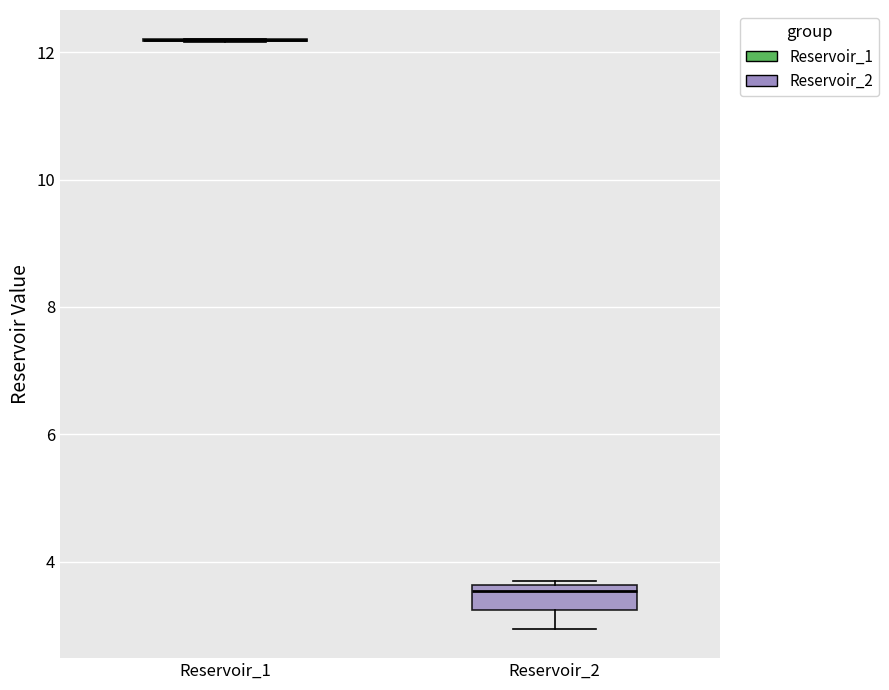

Reading left to right, read every box against the y-axis: the position of its median line, the range the box covers, and the ends of its whiskers. The values are not printed on the chart, so give them approximately, as read against the axis.

Reservoir_1: box collapsed to a line at 12.2, whiskers 12.2 to 12.2
Reservoir_2: median 3.6 (just below the box's upper edge), box 3.2 to 3.6, whiskers 3.0 to 3.8